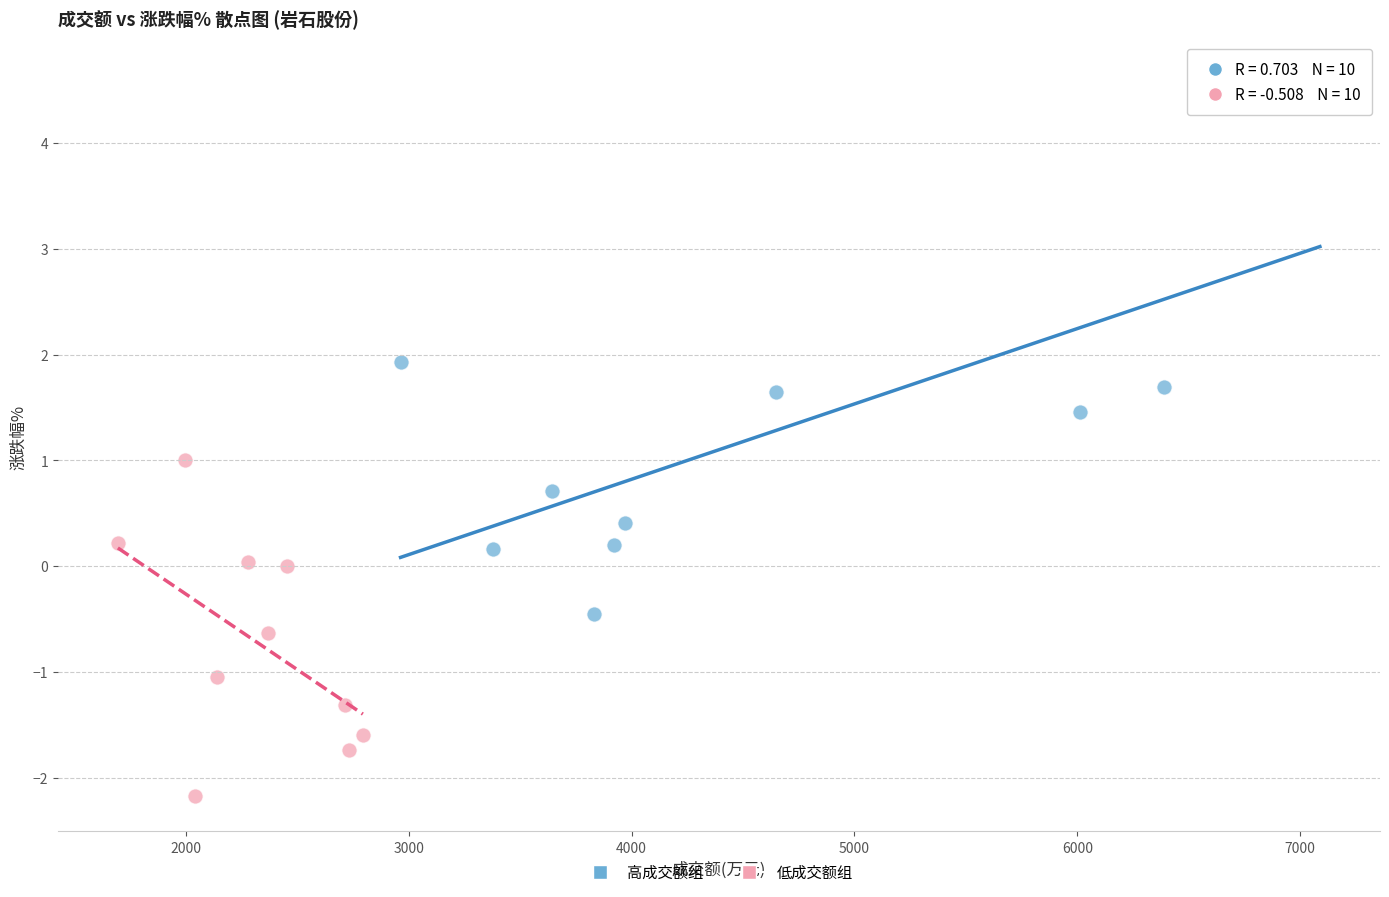

Which series has the widest spread of Y values?

高成交额组